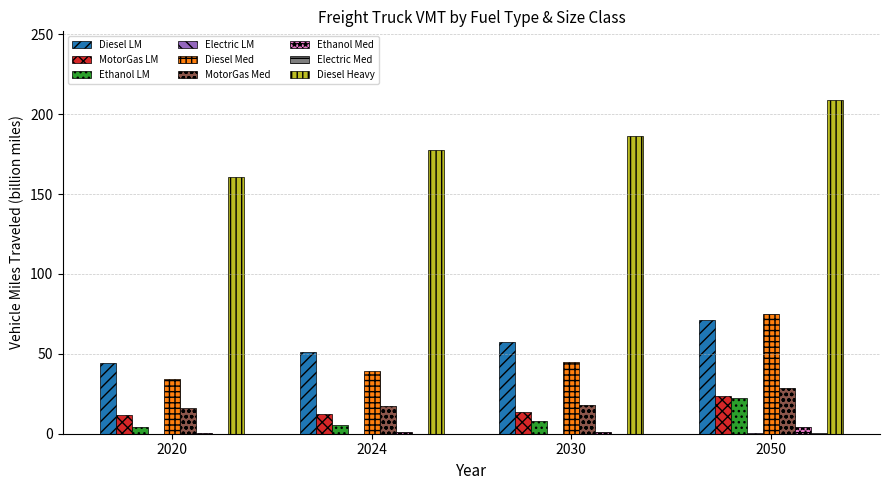

At which category is the sum across all series the highest?

2050